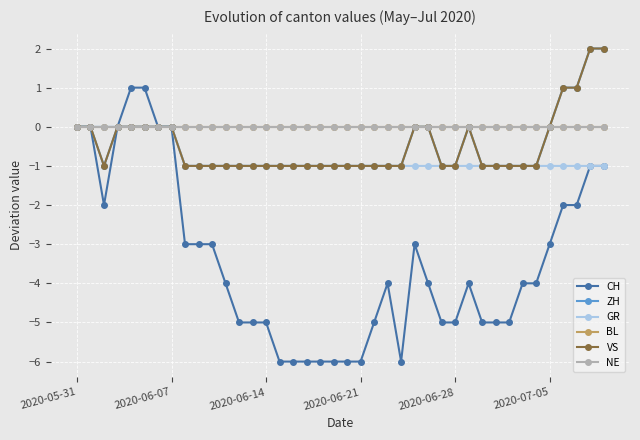

True or false: GR and BL cross at least once.

False